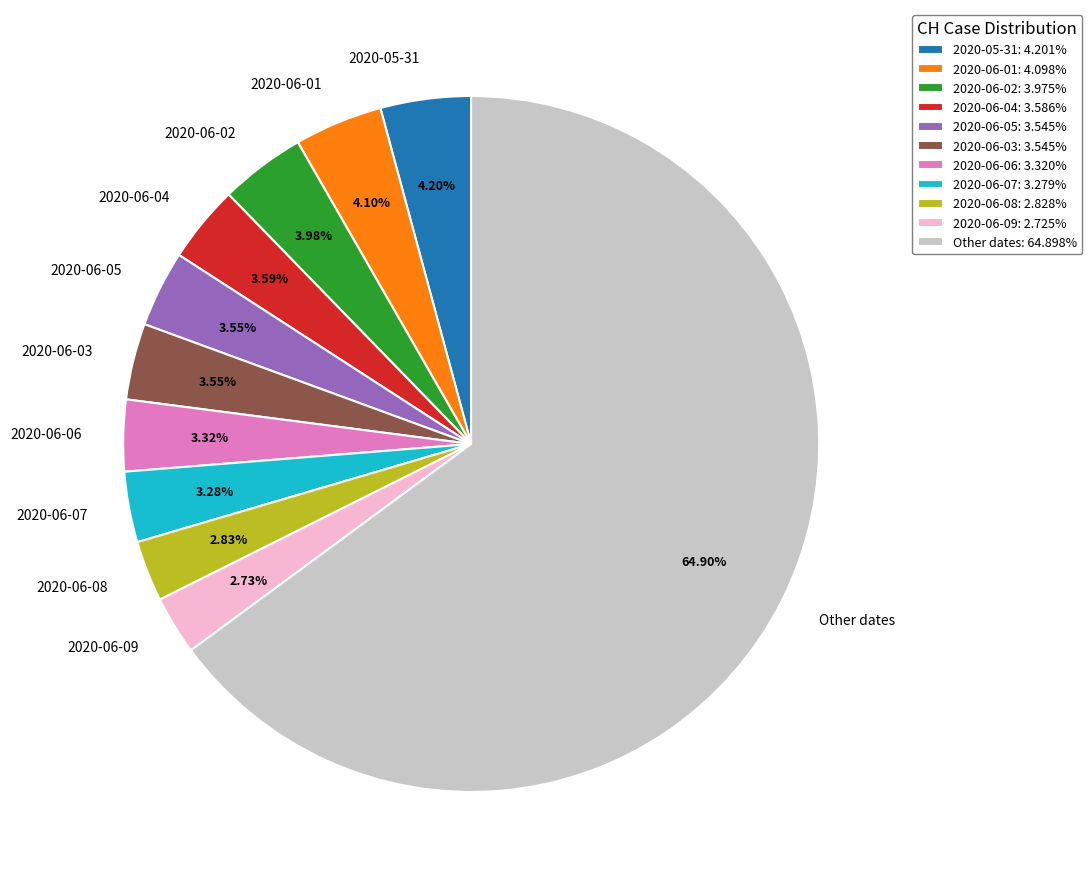

Is there a majority slice in this chart?

Yes